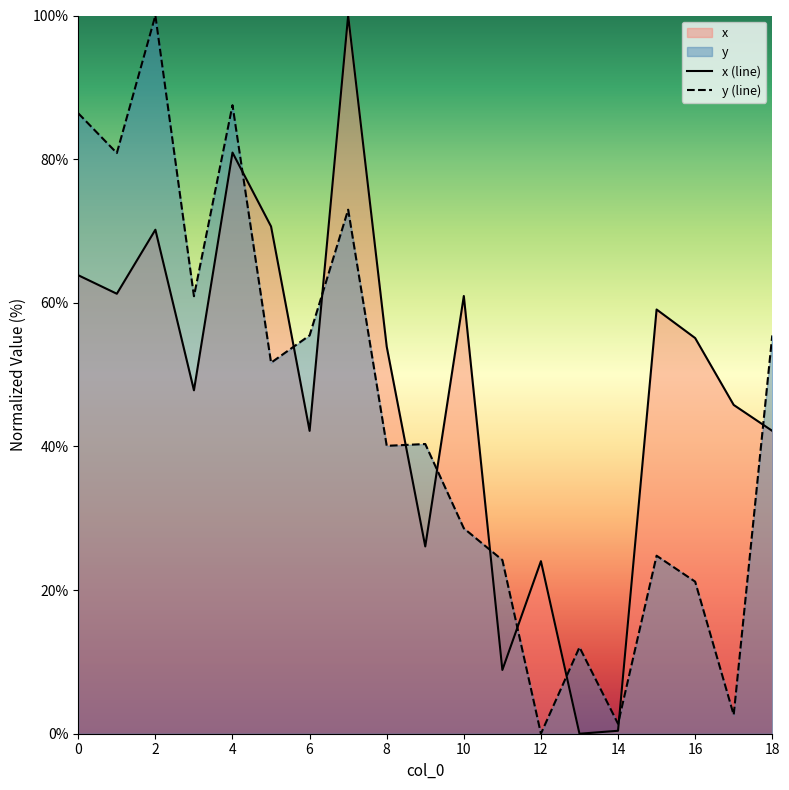

At 1, list the series in order from largest to smallest.

y, x